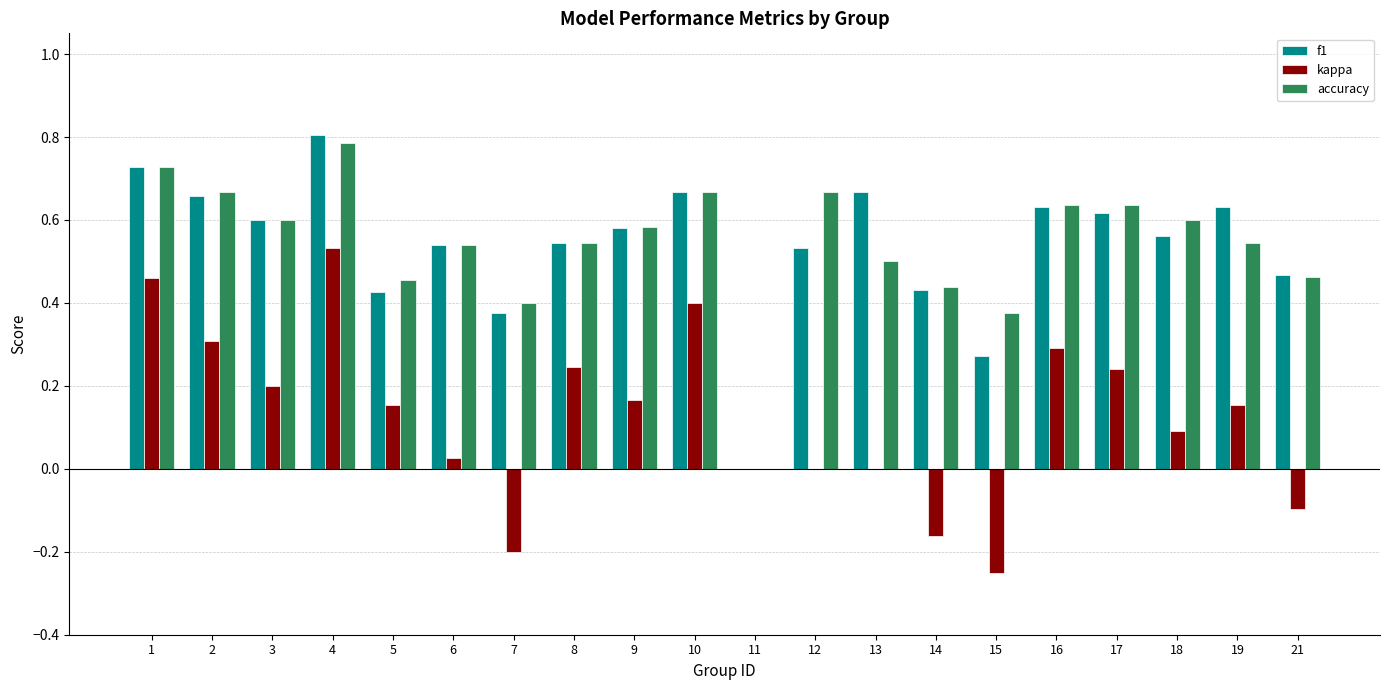

The value of accuracy at 17 is 0.6. True or false?

True